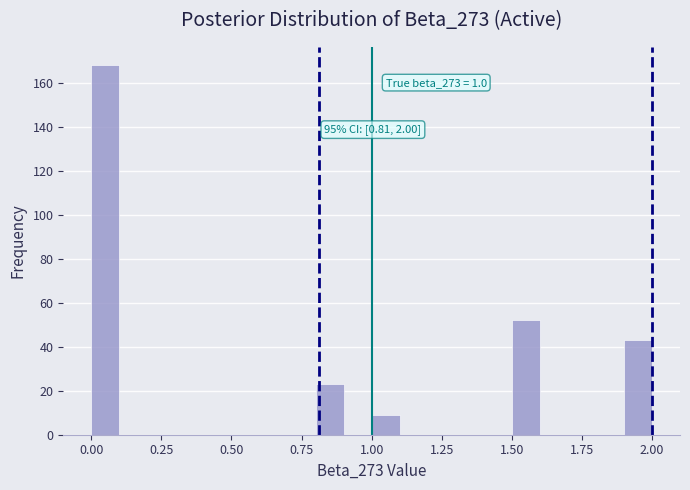

Read against the x-axis, roughly where is the centre of the tallest bar?

0.05